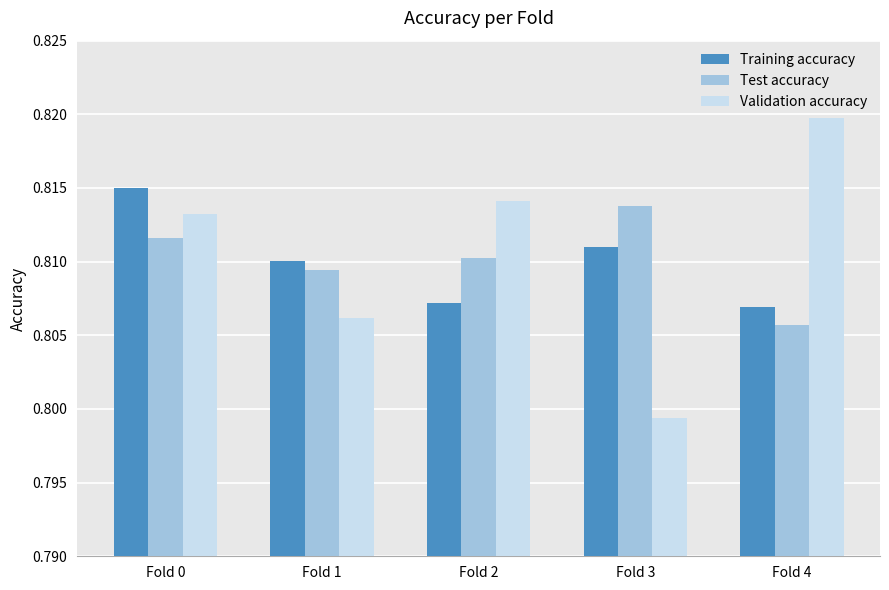

How many data points does each series have?

5